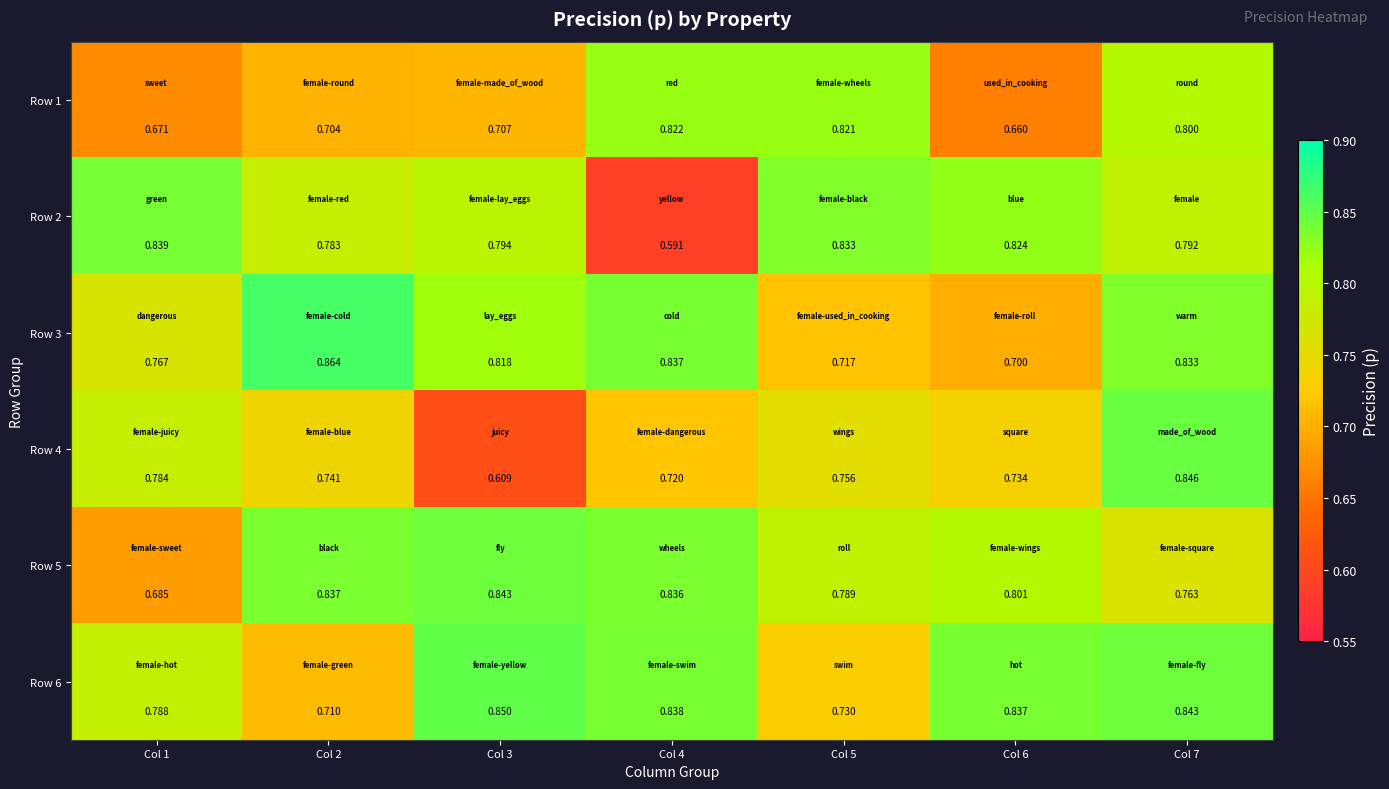

Is the value of Row 4 at Col 3 greater than the value of Row 5 at Col 1?

No